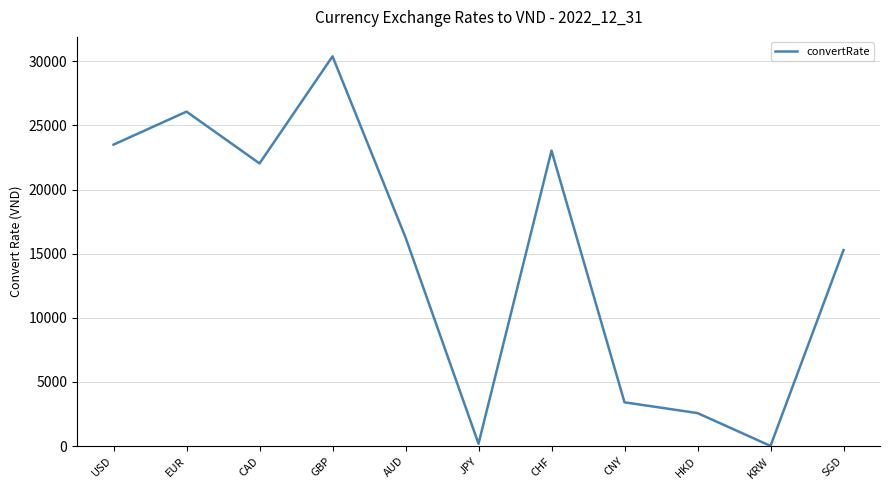

True or false: the data shows 3656.8 at AUD.

False